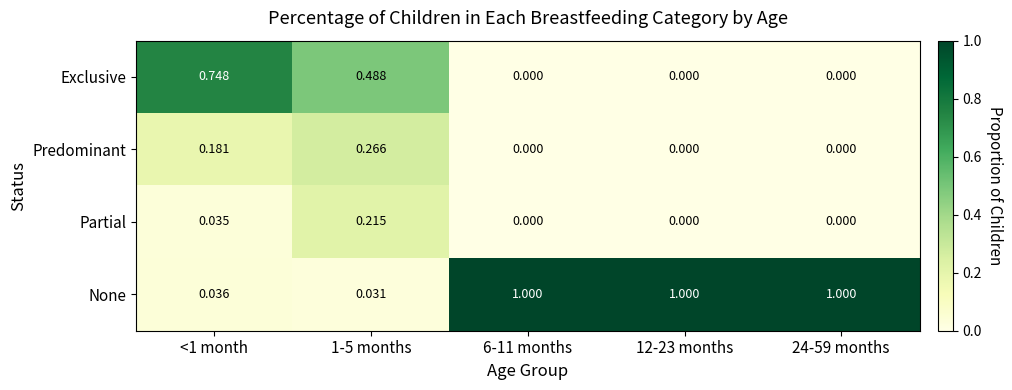

What is the total value across all series at 24-59 months?

1.0